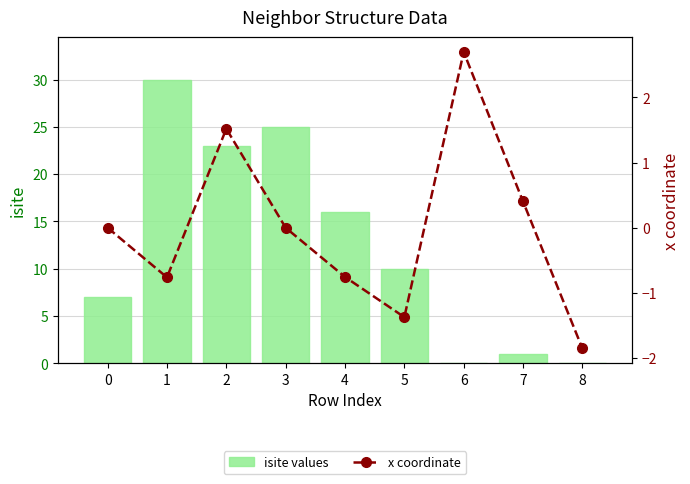

How many negative values does the x coordinate series have?

4